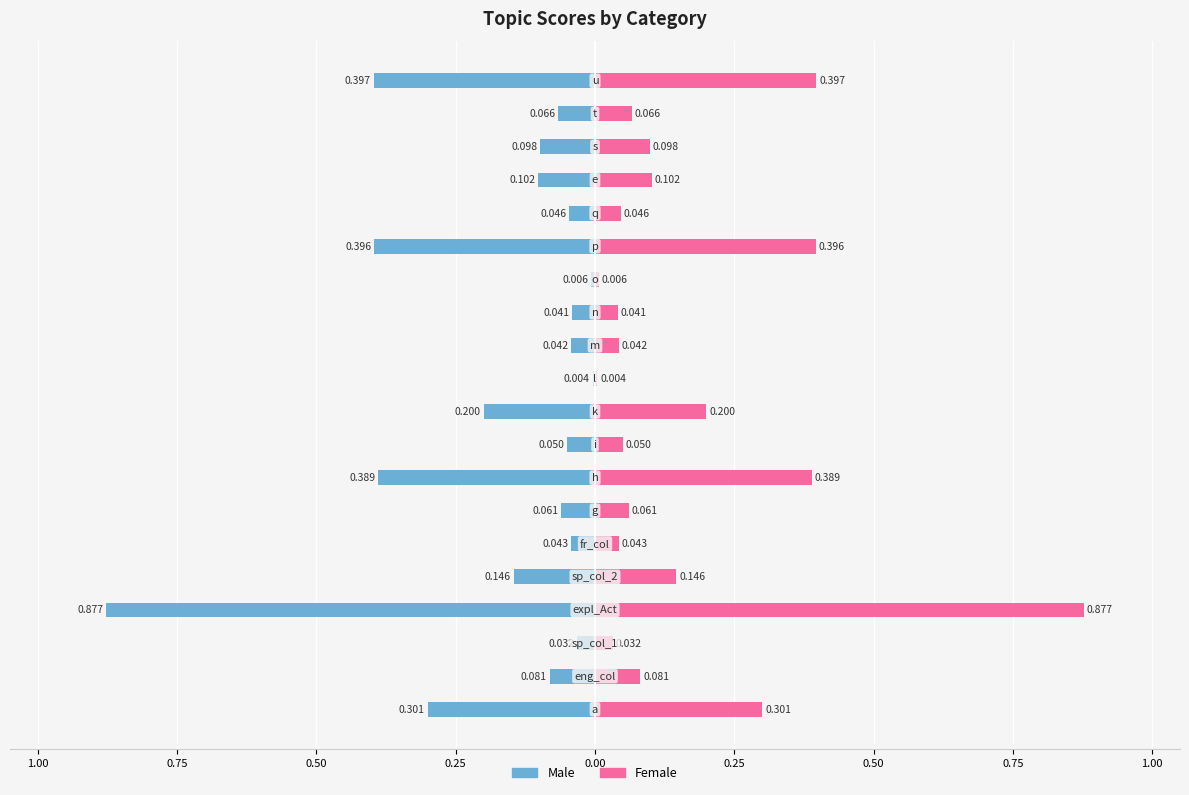

What is the difference between the highest and lowest values at 0.50?

0.1